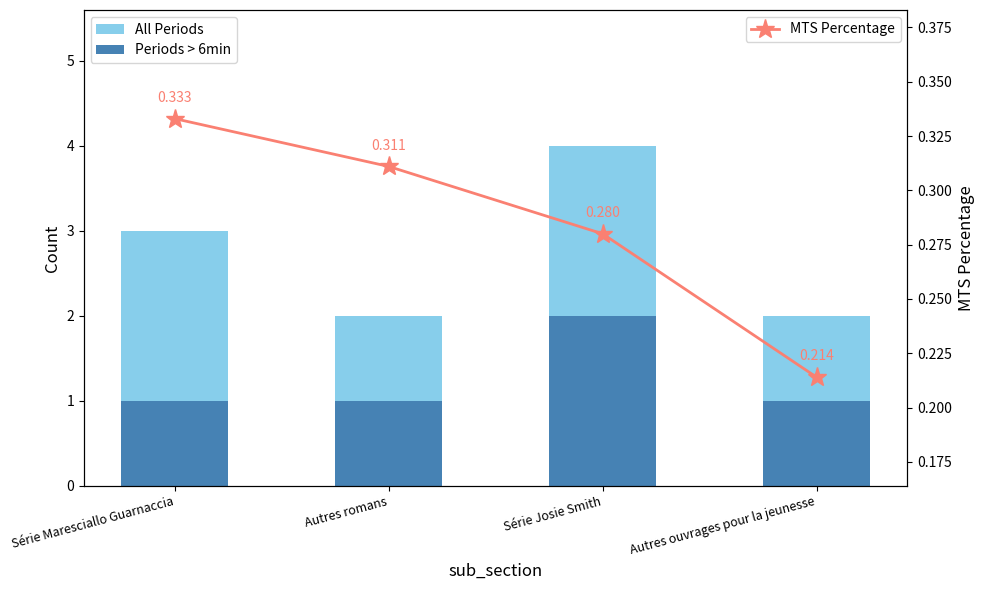

How many groups of bars are there?

4